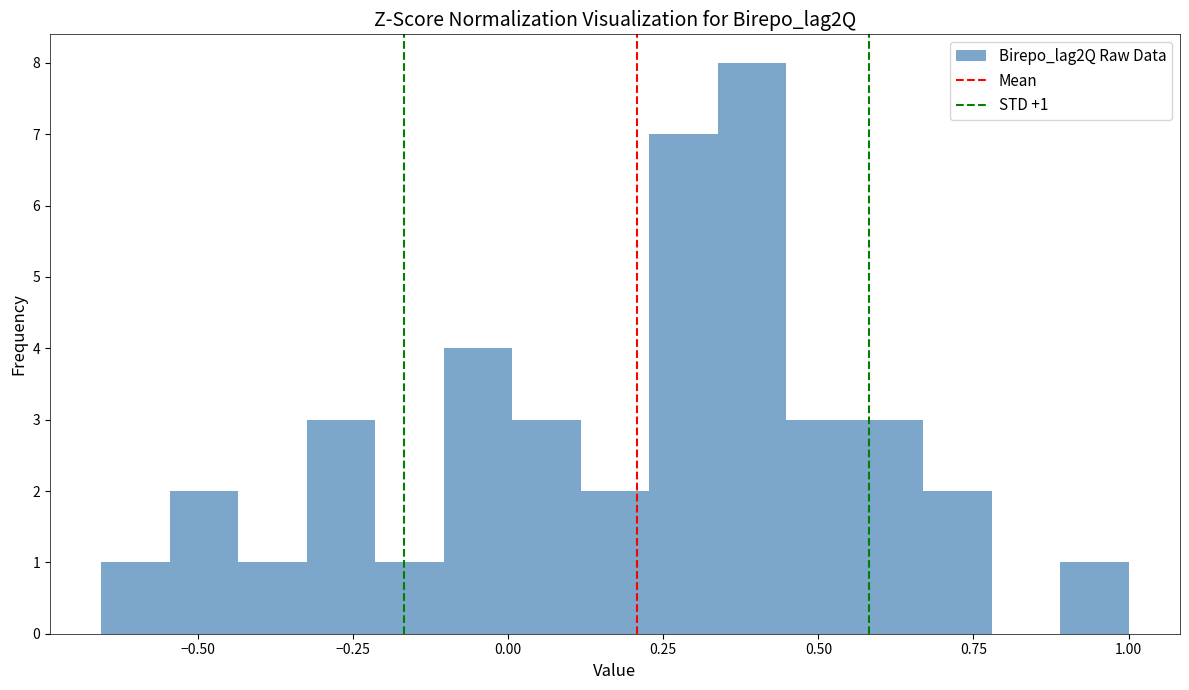

Read against the x-axis, roughly where is the centre of the tallest bar?

0.40